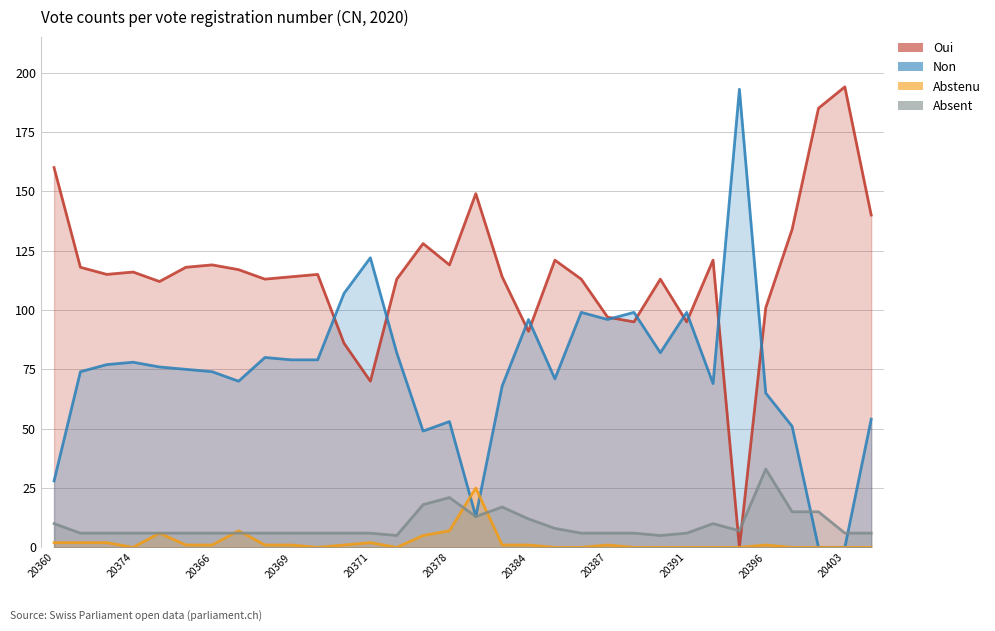

What is the value of the Abstenu point at the 6th from the left?

1